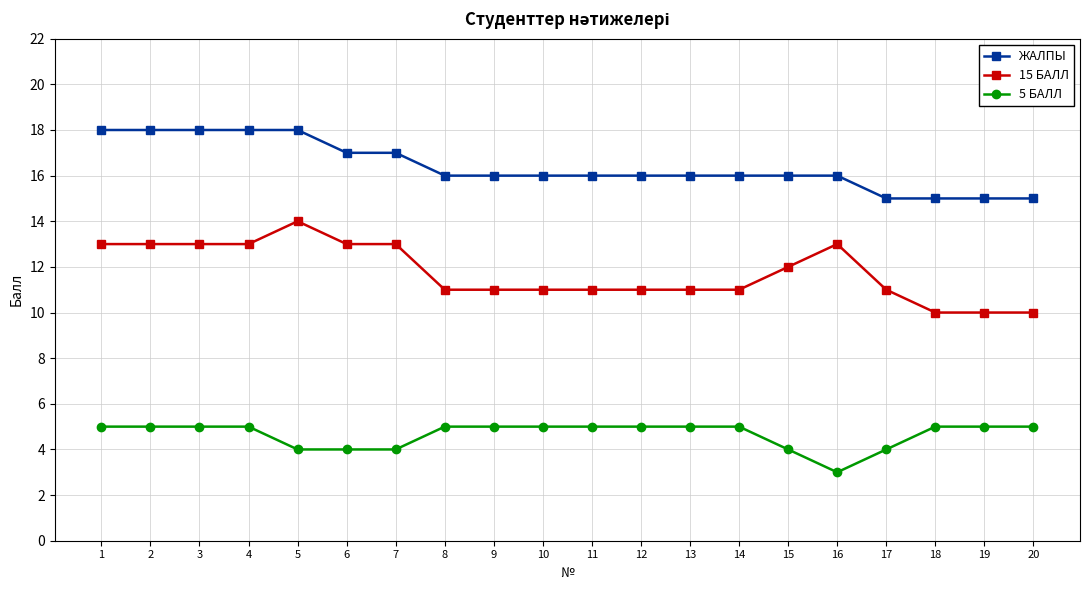

What is the maximum value shown in the chart?

18